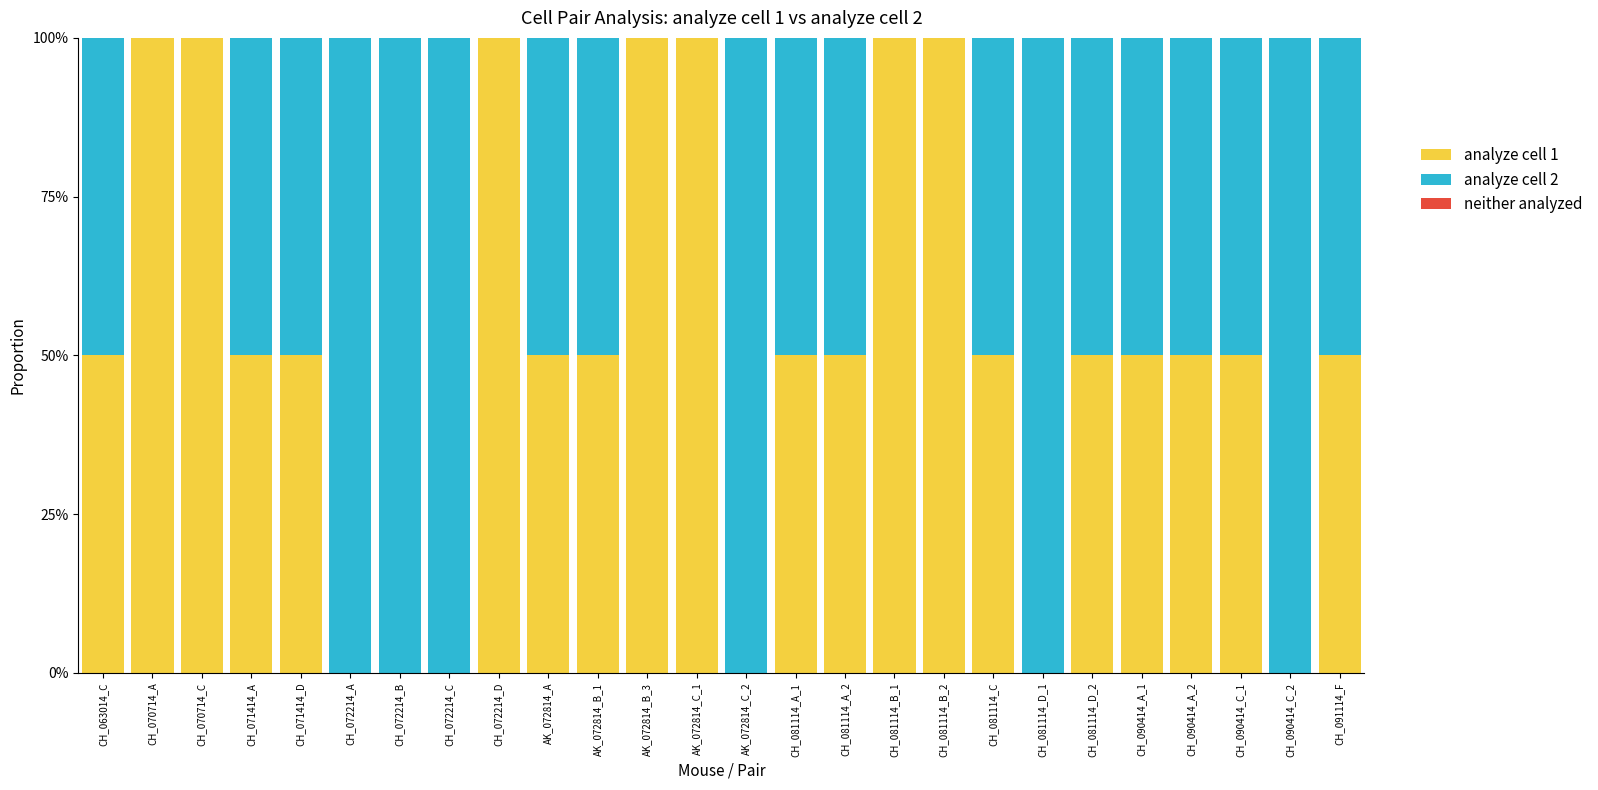

Does the chart contain stacked bars?

Yes